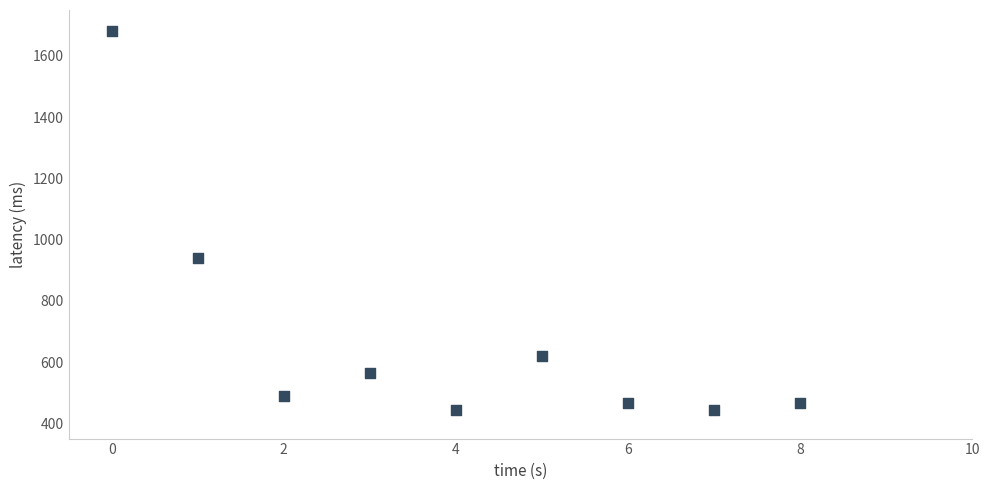

What Y value in the scatter plot is closest to 1062?

940